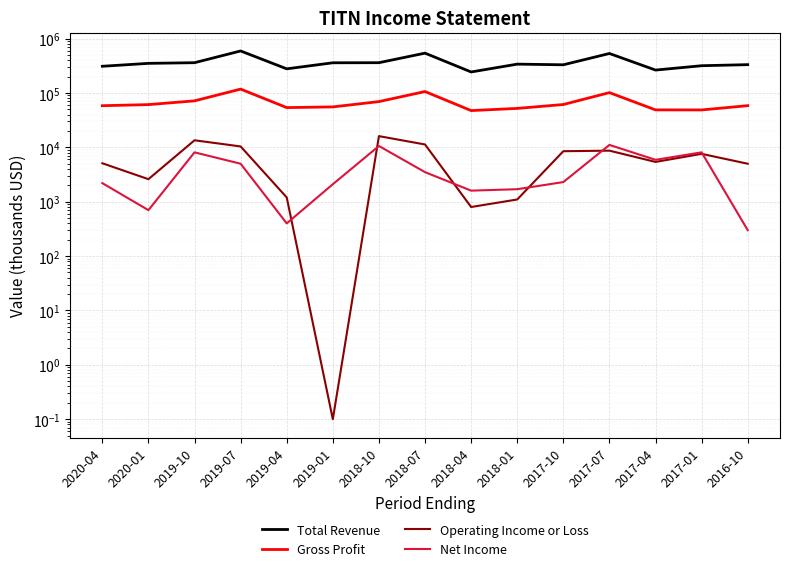

Where does the Total Revenue series first go above 339600?

2020-01